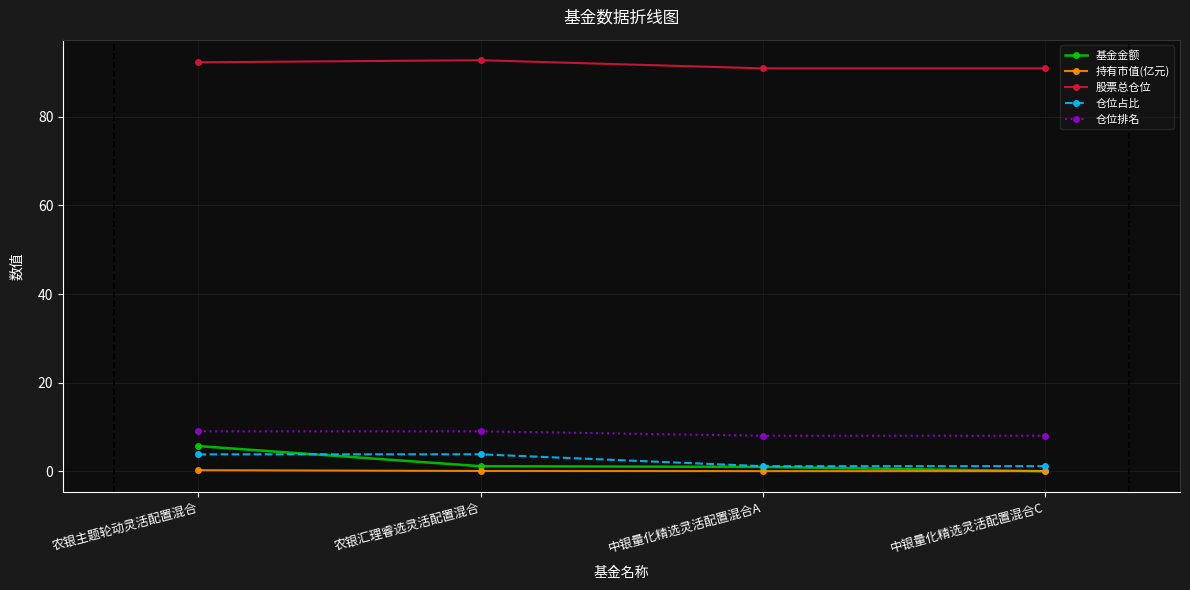

At which category is the sum across all series the highest?

农银主题轮动灵活配置混合